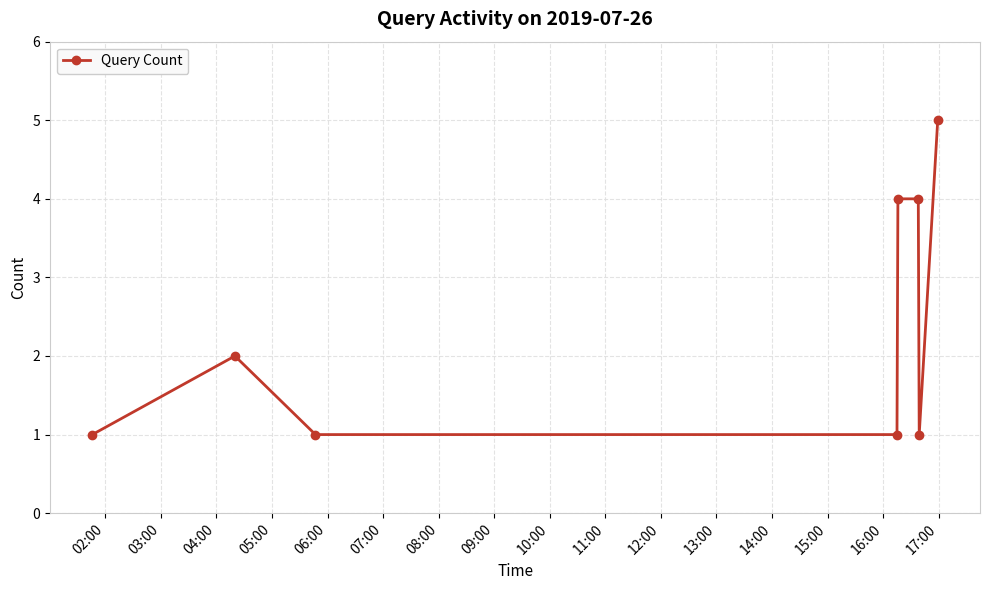

Count the values in the range 1 to 4.

7